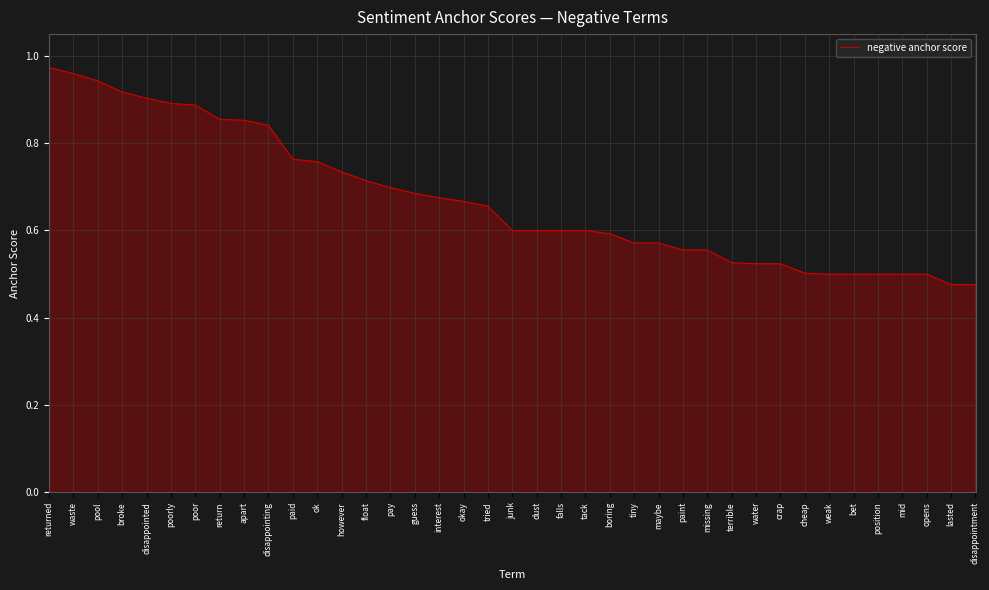

How many lines are shown in the chart?

1